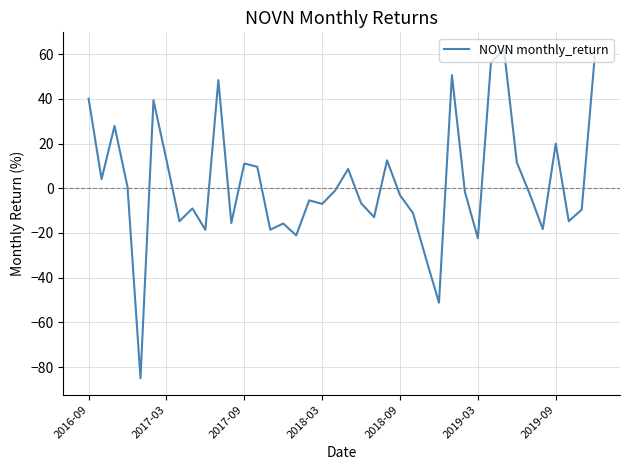

What is the difference between the maximum and minimum values?

147.4